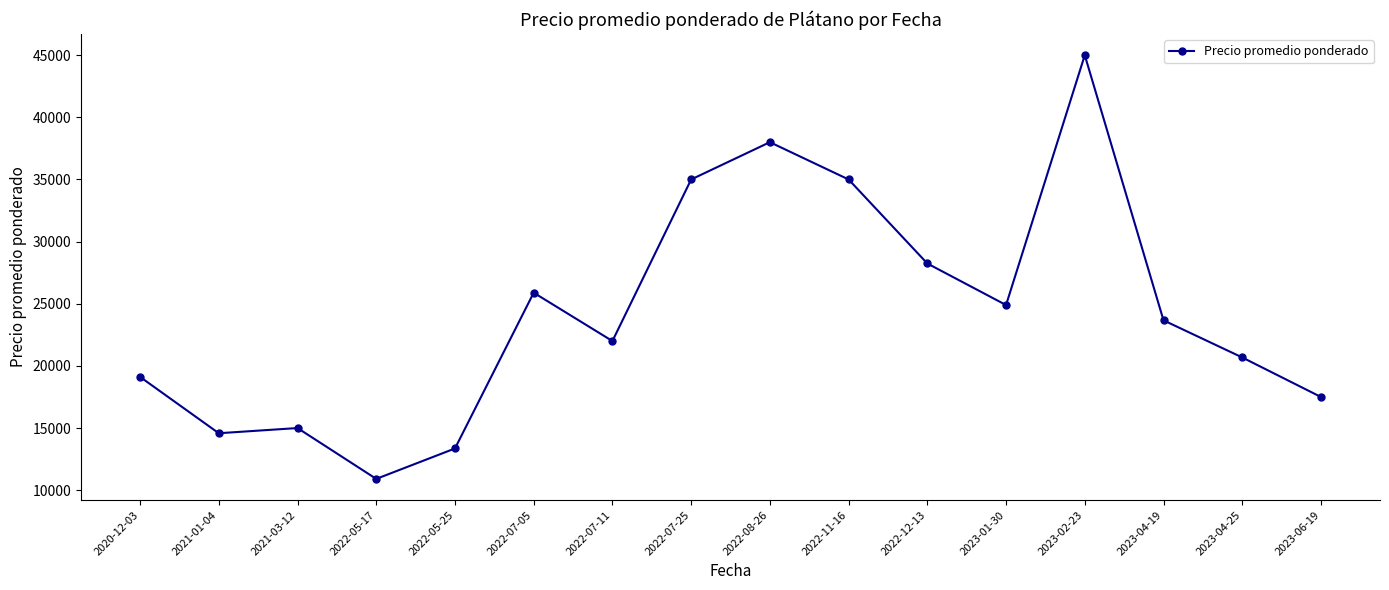

How many points are higher than both their immediate neighbors (excluding endpoints)?

4